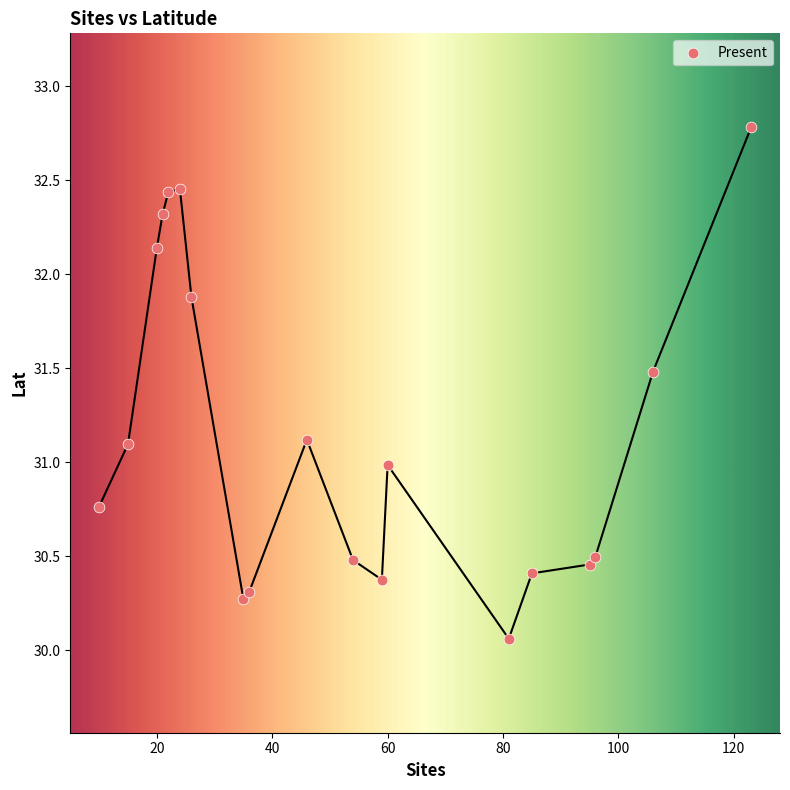

What is the range of Y values (max minus min)?

2.7